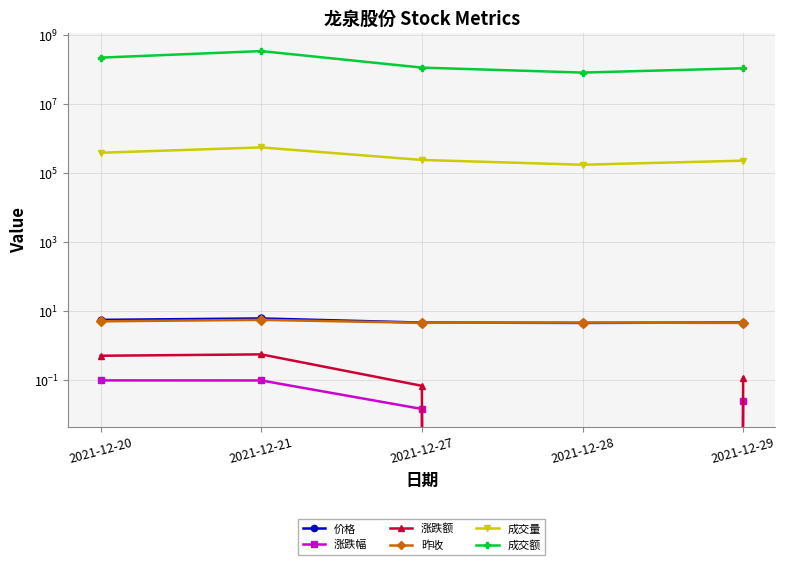

True or false: 价格 has more than 2 interior local peaks.

False